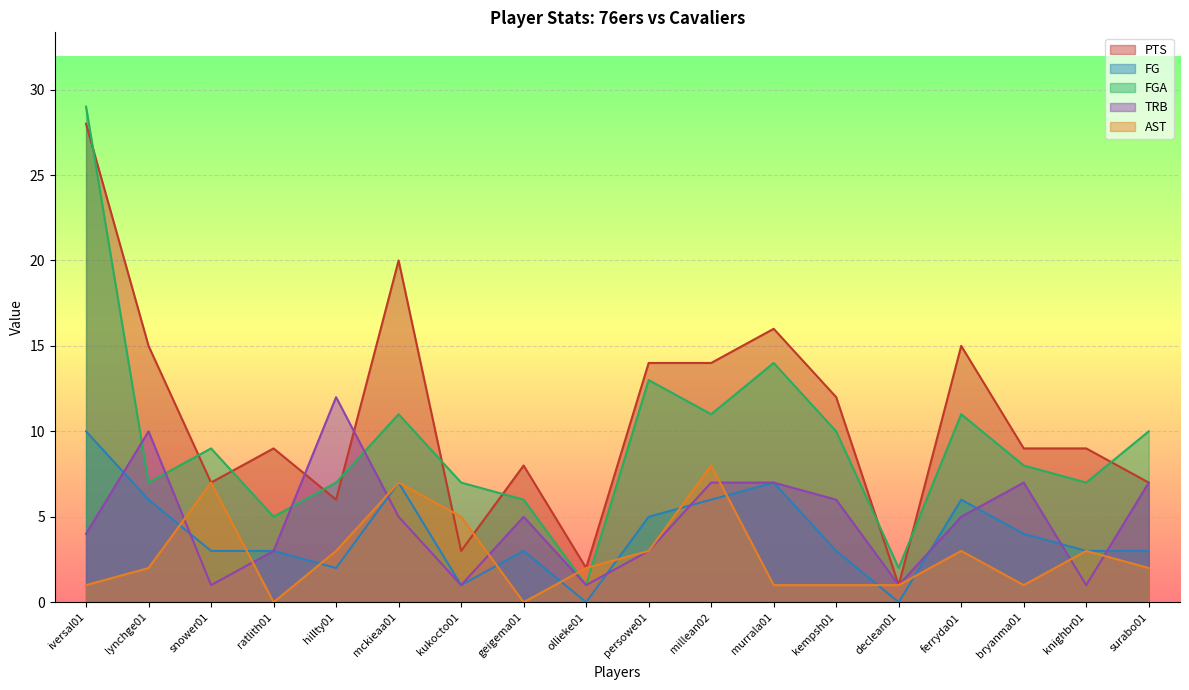

What value does the AST series have at kempsh01?

1